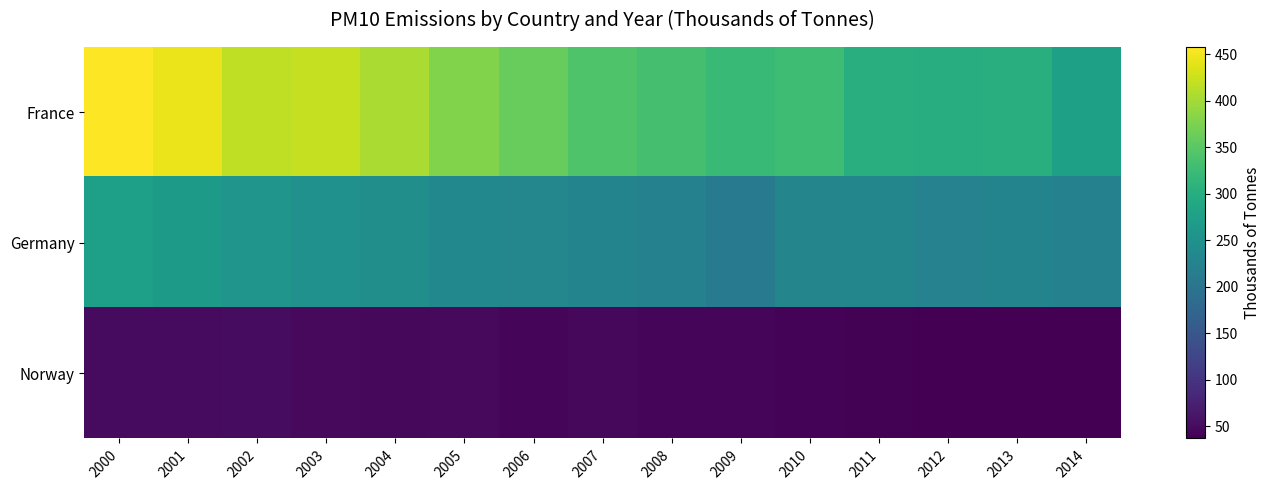

Reading right to left, extract all data points from this chart.

France: 2014=276.0	2013=300.2	2012=299.0	2011=300.0	2010=327.2	2009=320.0	2008=334.3	2007=342.4	2006=359.9	2005=377.9	2004=404.8	2003=420.1	2002=417.2	2001=445.0	2000=457.9
Germany: 2014=221.1	2013=226.5	2012=223.7	2011=229.9	2010=229.0	2009=212.1	2008=221.2	2007=226.7	2006=231.2	2005=233.9	2004=245.0	2003=250.4	2002=257.2	2001=266.1	2000=275.2
Norway: 2014=36.8	2013=37.5	2012=38.2	2011=39.1	2010=40.5	2009=41.8	2008=43.6	2007=46.0	2006=45.0	2005=46.8	2004=45.9	2003=47.5	2002=50.1	2001=49.2	2000=49.5